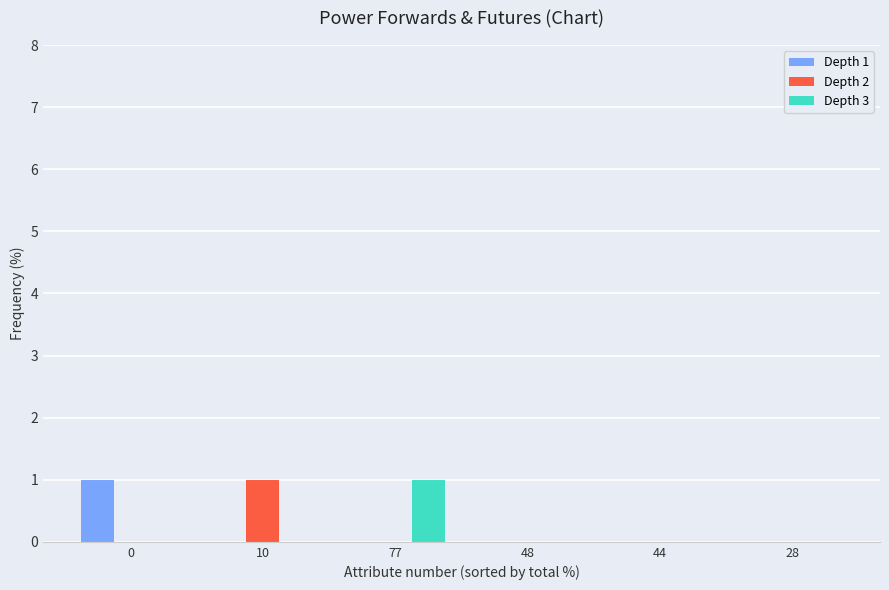

What are all the series names shown in the legend?

Depth 1, Depth 2, Depth 3